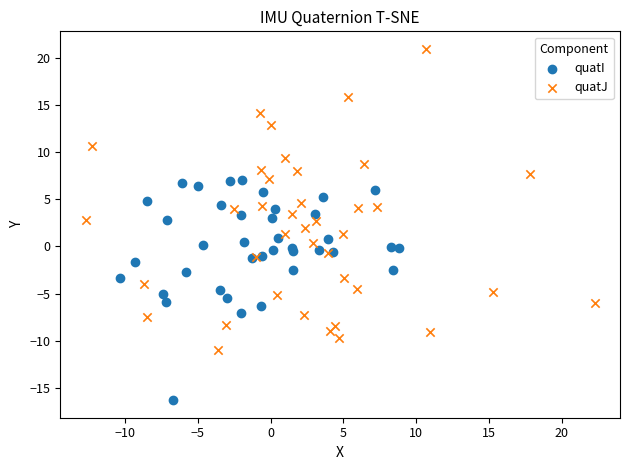

Which series reaches the maximum Y coordinate?

quatJ